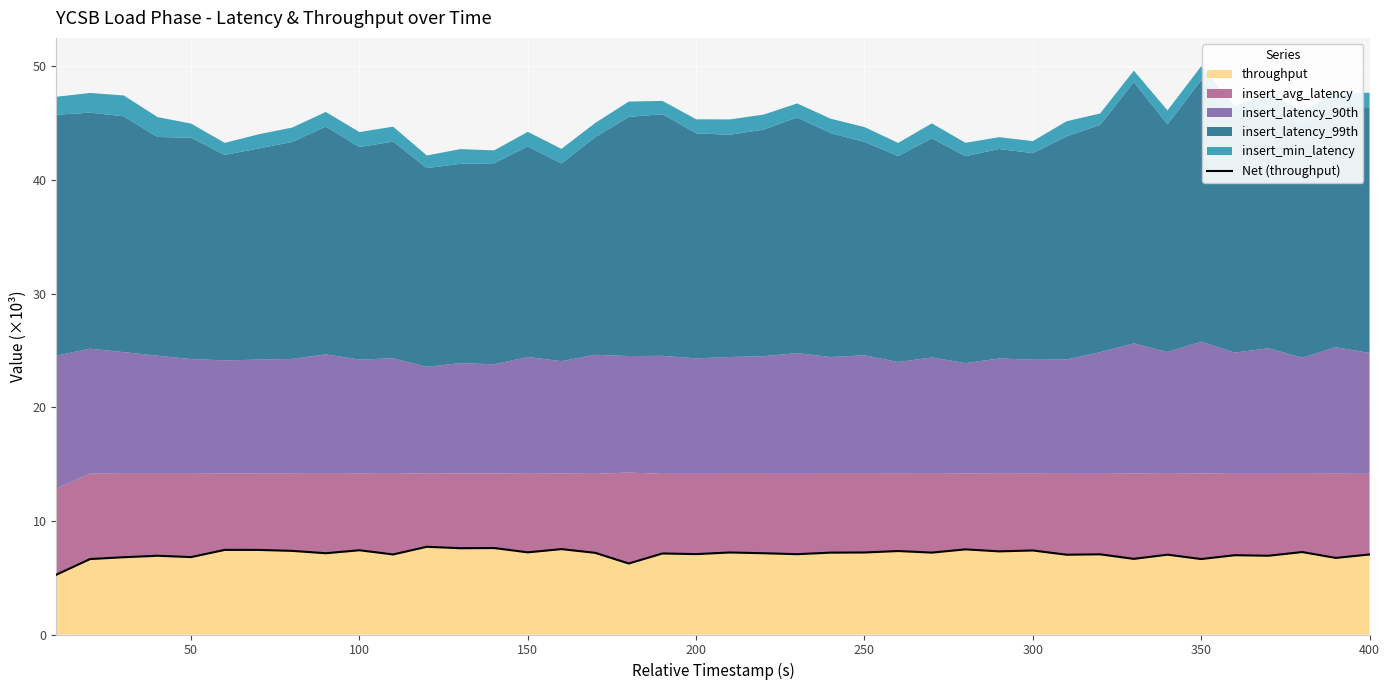

The throughput series shows 2.9 at 300. True or false?

False